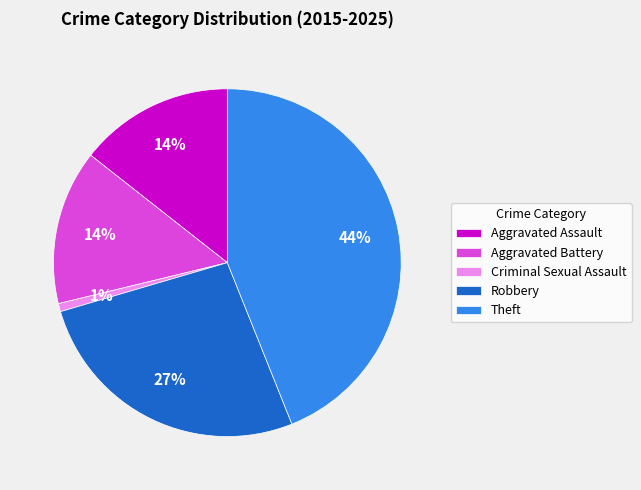

To the nearest percent, what is the difference between the Theft and Aggravated Assault slice percentages?

30%